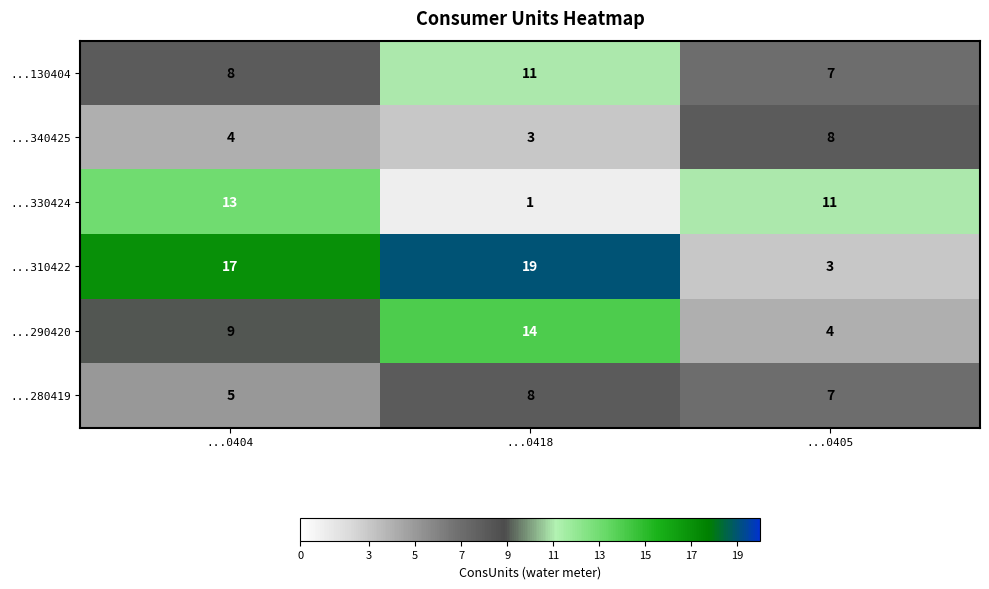

Which series has the largest total across all categories?

...310422